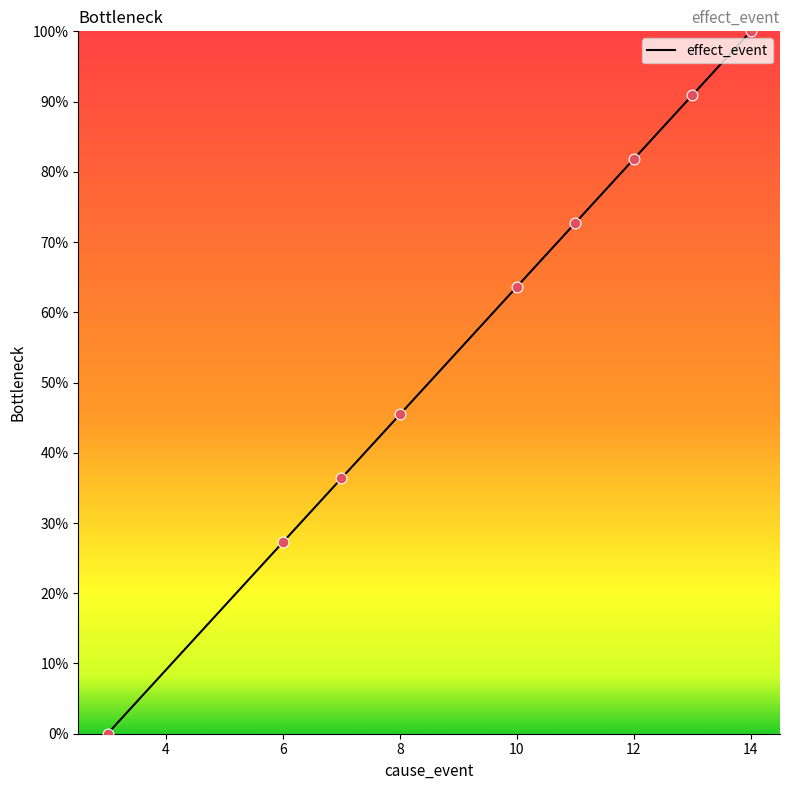

What is the greatest value displayed?

100.0